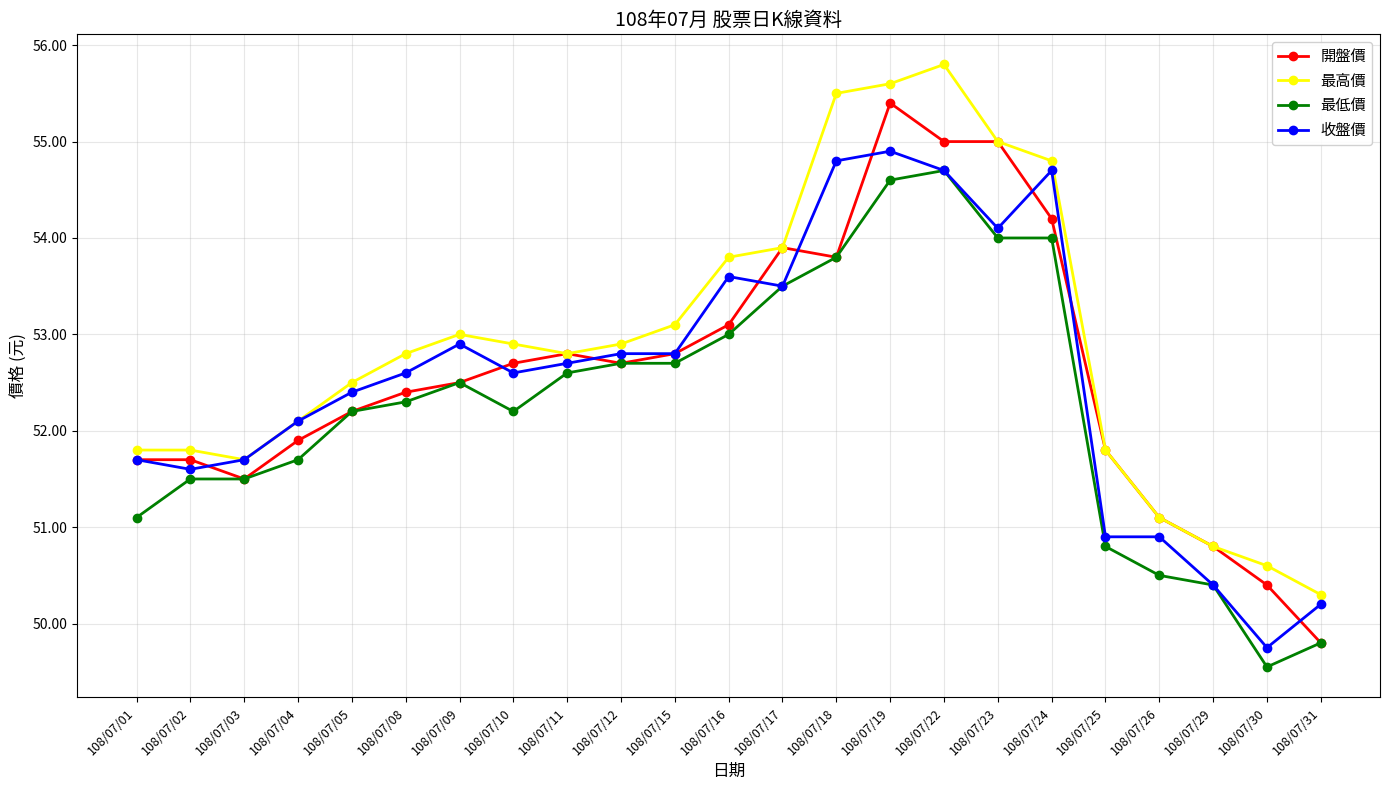

True or false: 最低價 has more than 0 points higher than both neighbors.

True